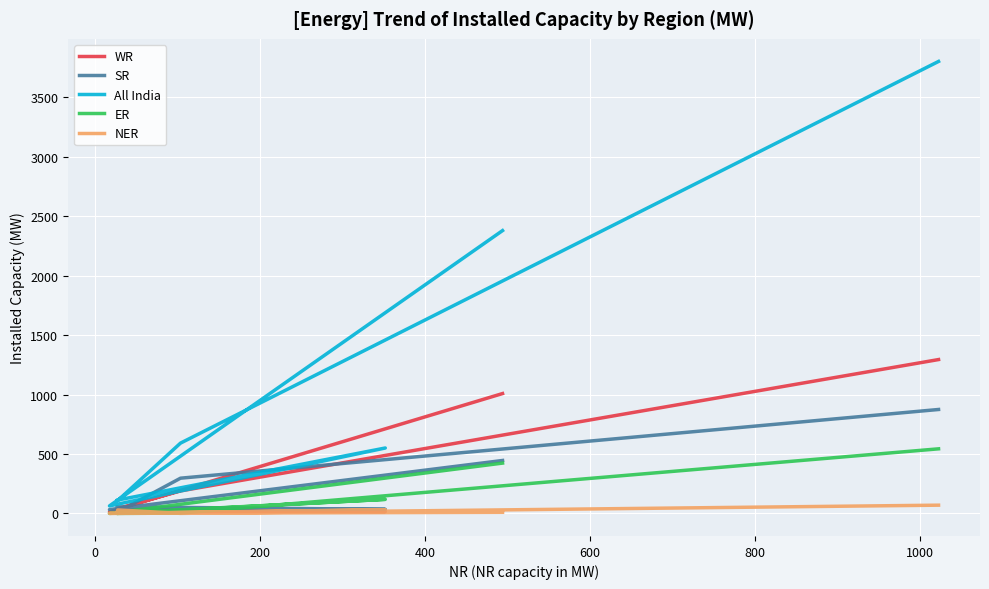

The All India series shows 164 at 200. True or false?

False